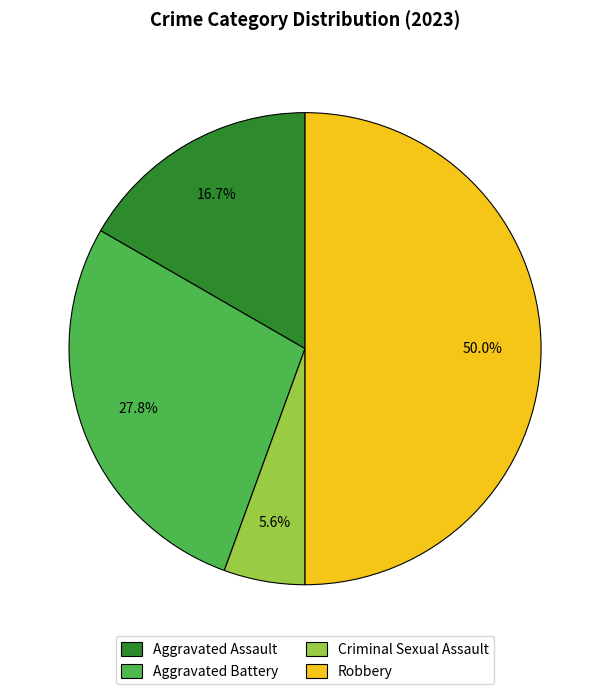

What is the ratio of the value at Criminal Sexual Assault to the value at Robbery?

0.1